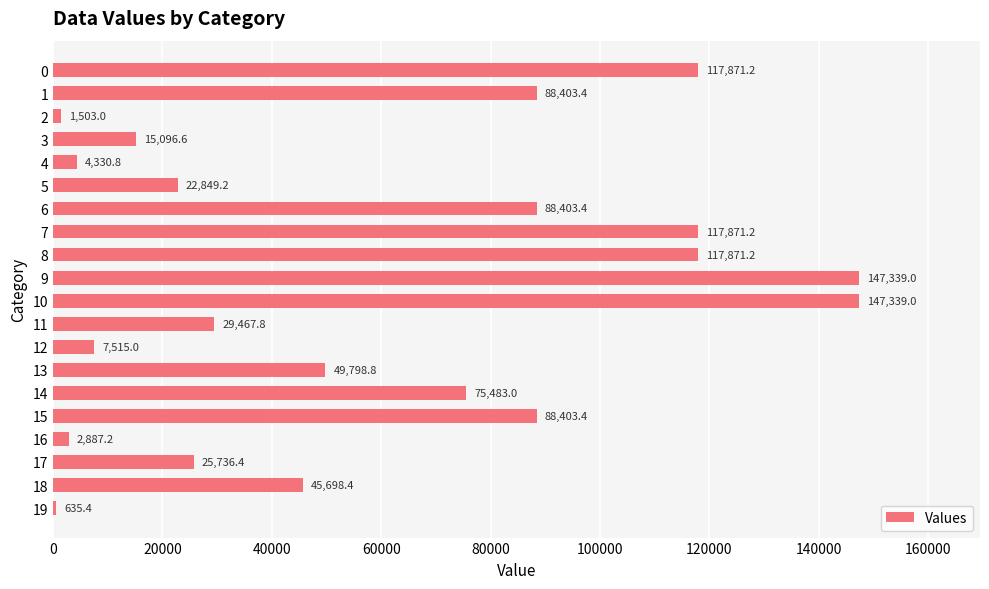

What is the change in value from 17 to 18?

+19962.0